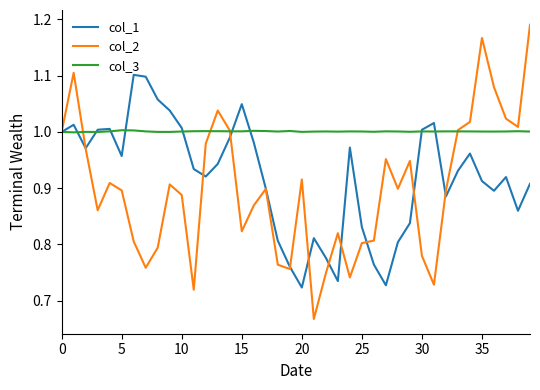

Which series ends up on top after the final intersection of col_3 and col_1?

col_3